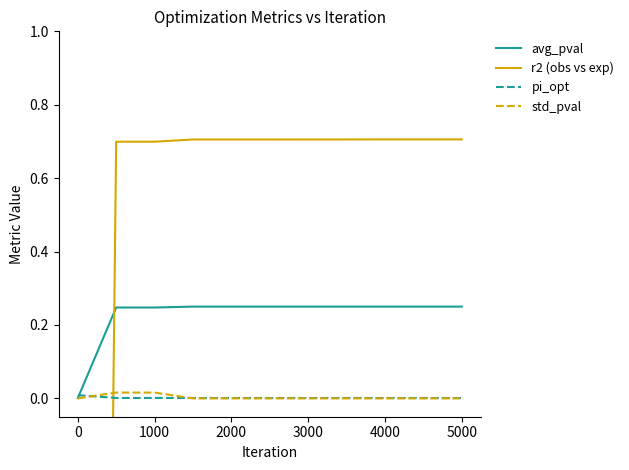

At 4000, list the series in order from smallest to largest.

std_pval, pi_opt, avg_pval, r2 (obs vs exp)